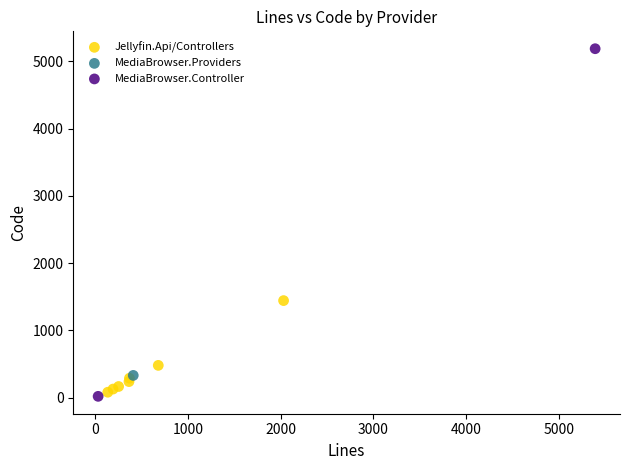

Which series reaches the maximum Y coordinate?

MediaBrowser.Controller